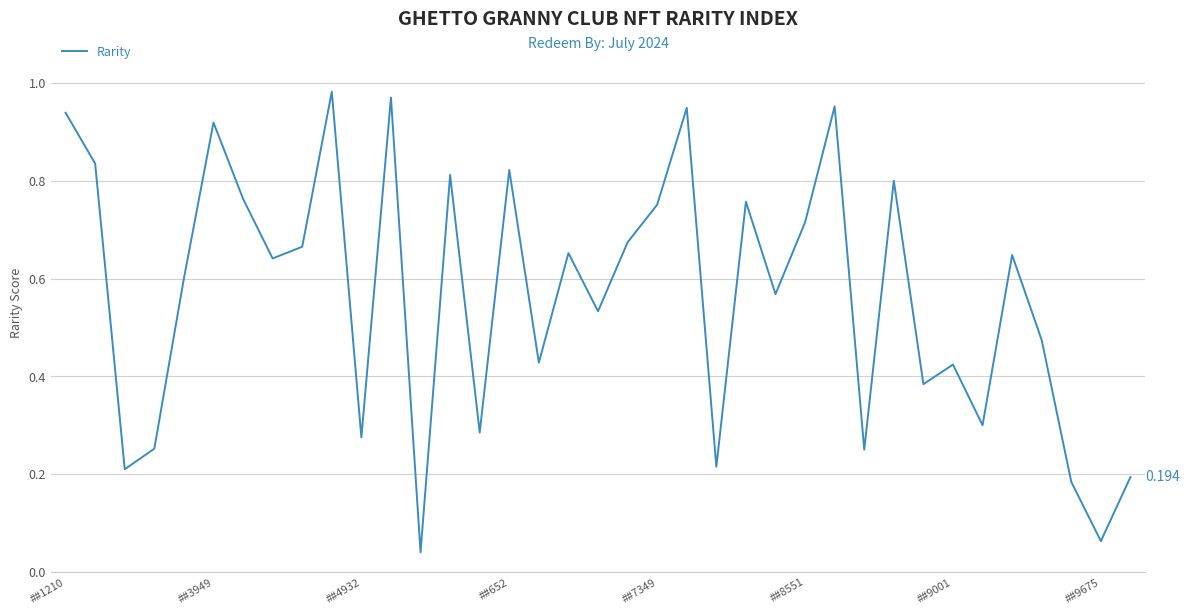

Does the chart have visible grid lines?

Yes